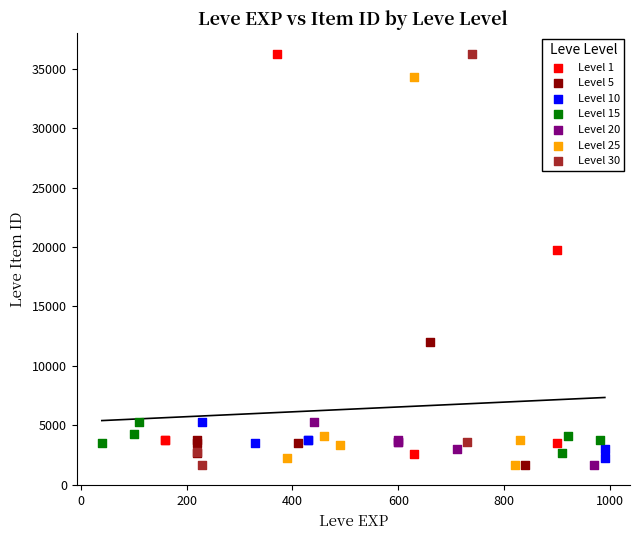

Which series has the largest Y range (max minus min)?

Level 30